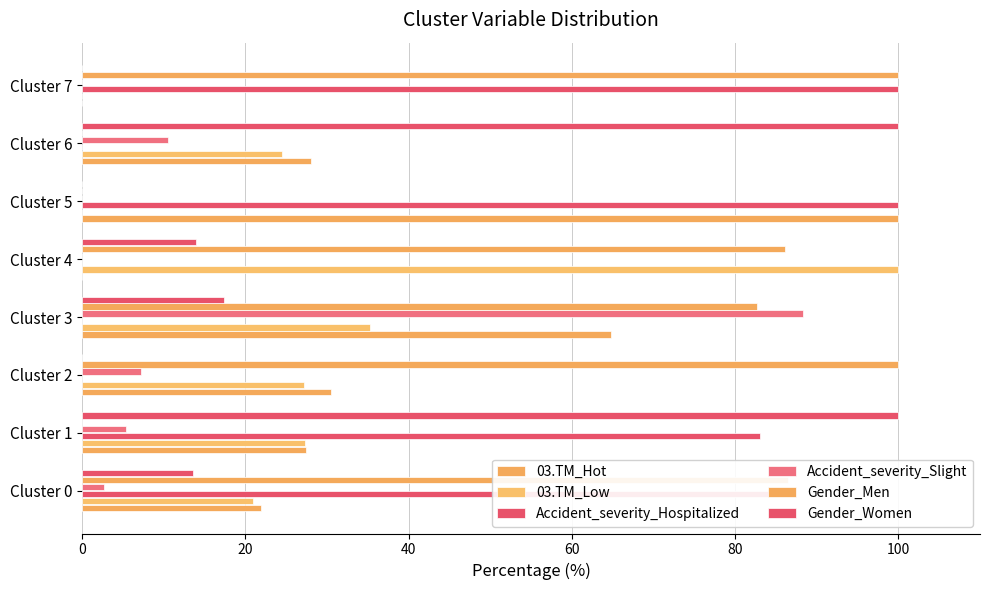

How many categories are shown in the chart?

8